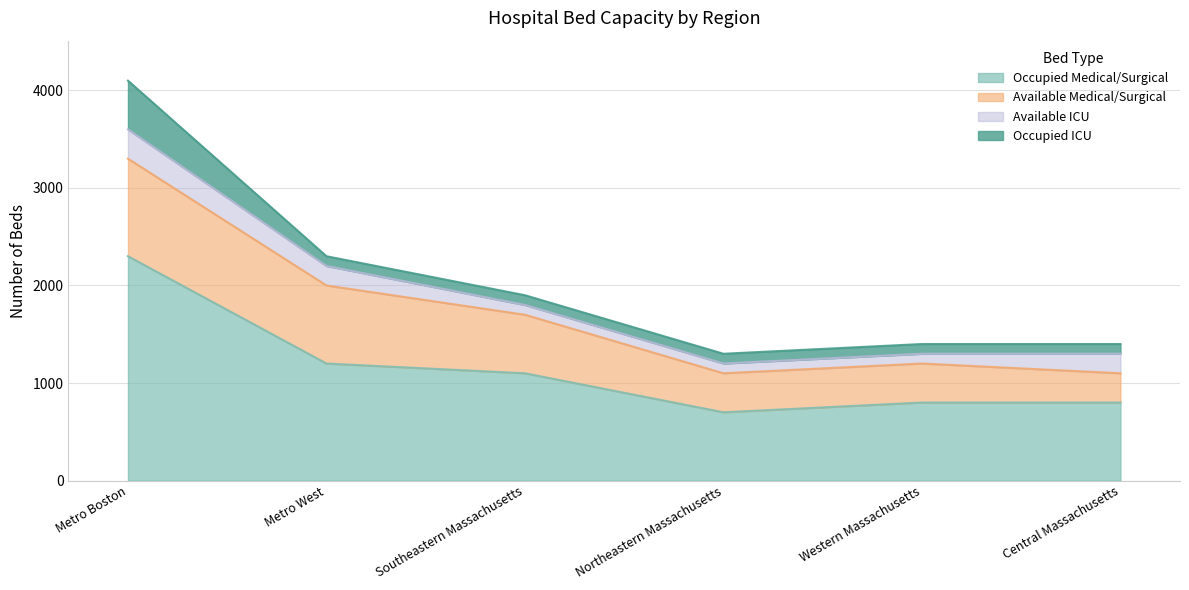

True or false: Available Medical/Surgical and Available ICU cross at least once.

False